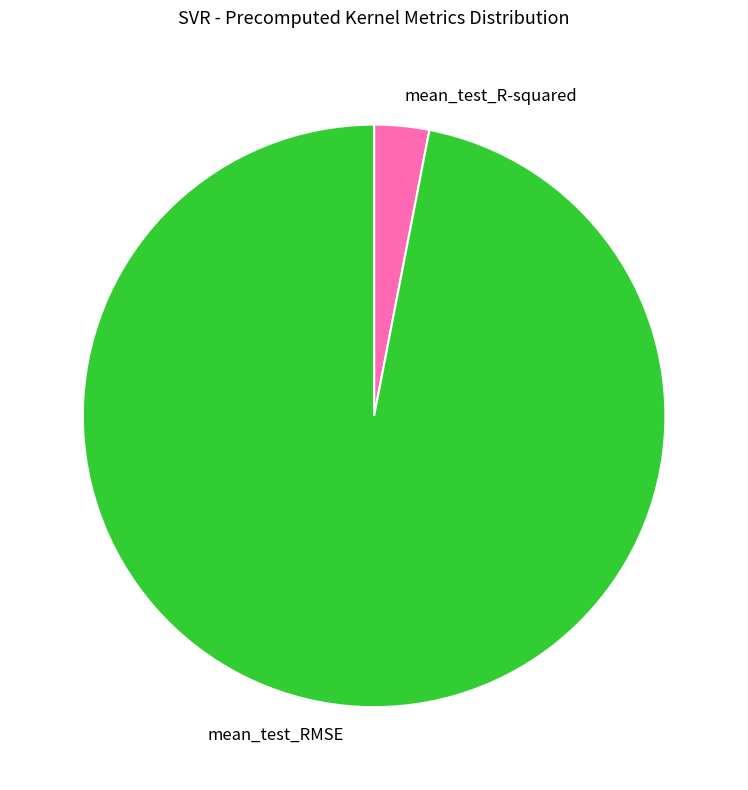

Which category has the smallest portion of the pie?

mean_test_R-squared